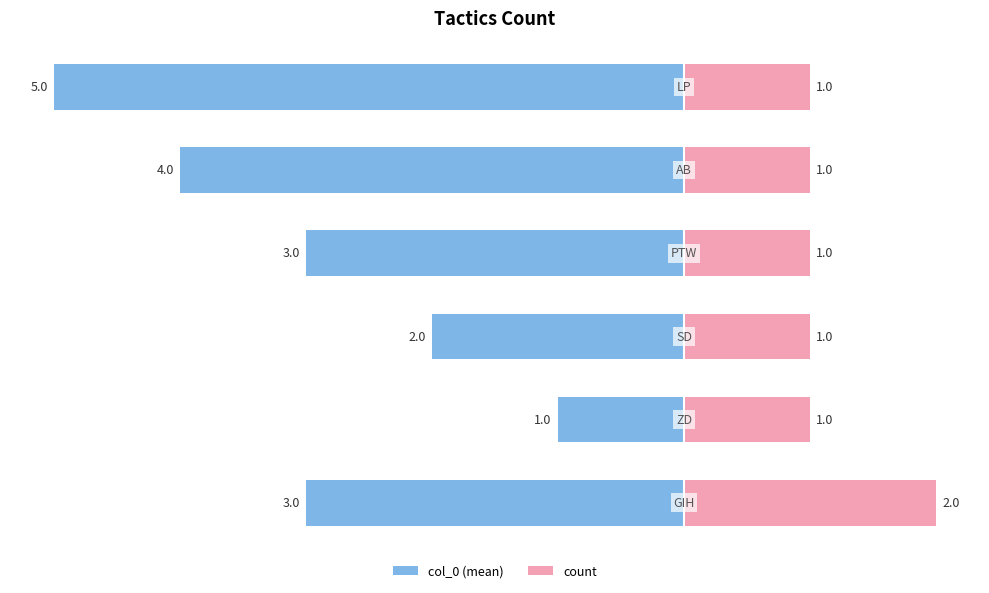

Reading right to left, what are all the values shown in this chart?

col_0 (mean): -5	-4	-3	-2	-1	-3
count: 1	1	1	1	1	2